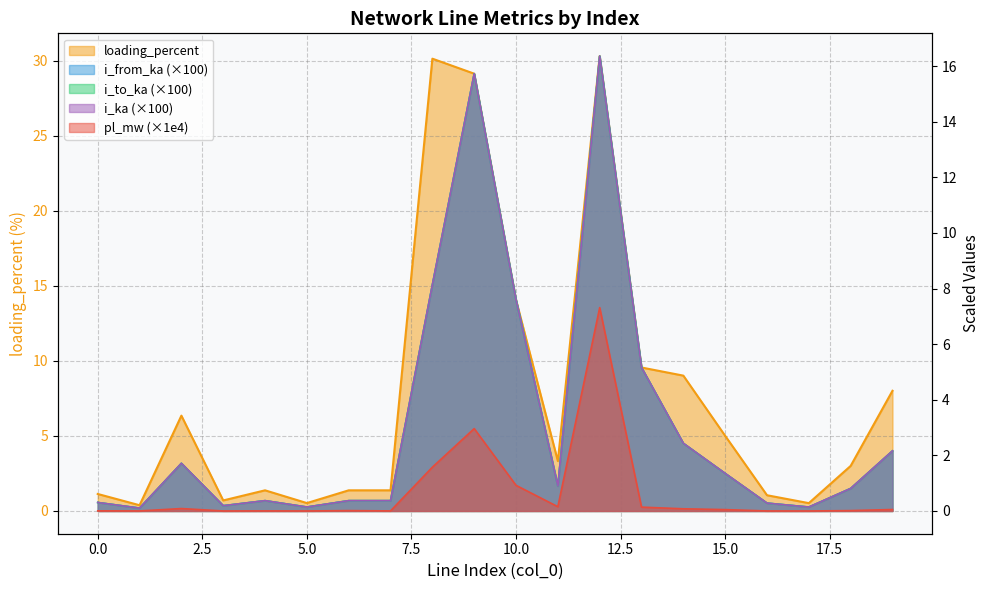

Which series changed the most between 6 and 19?

loading_percent